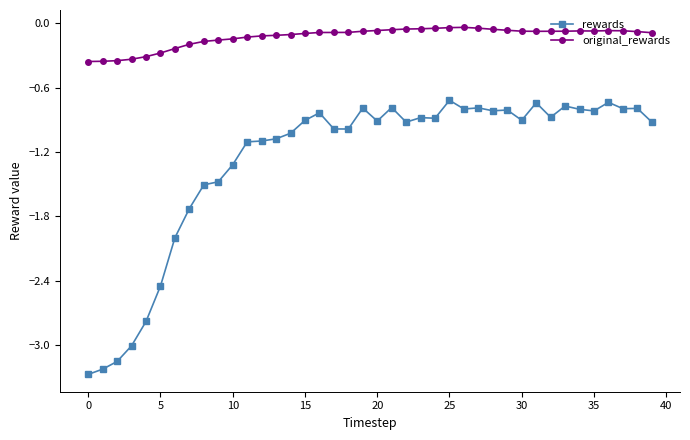

What is the smallest value displayed?

-3.3